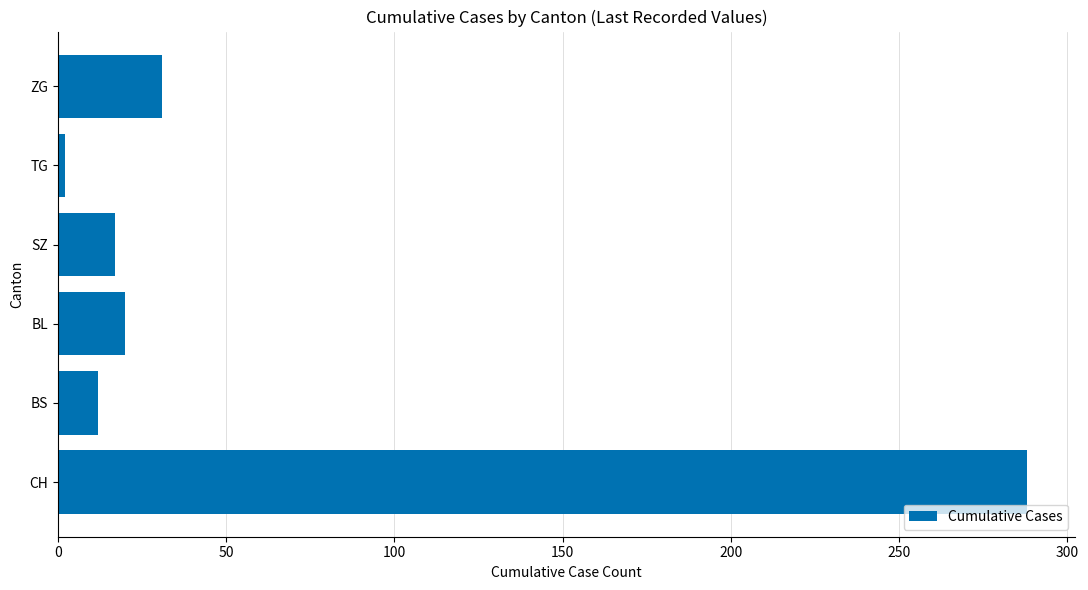

At which label is the value closest to 145?

ZG